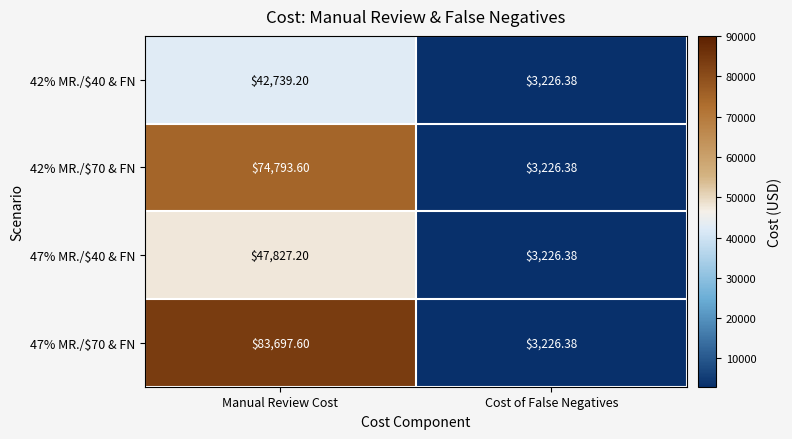

At which category does the chart reach its minimum across all series?

Cost of False Negatives